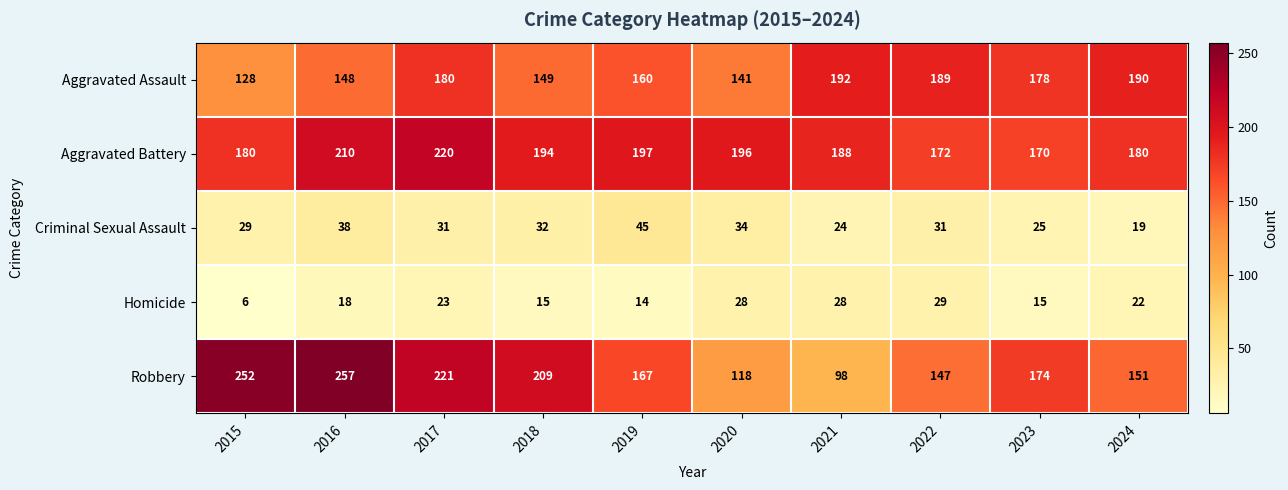

Which category has the lowest value in the Aggravated Battery series?

2023